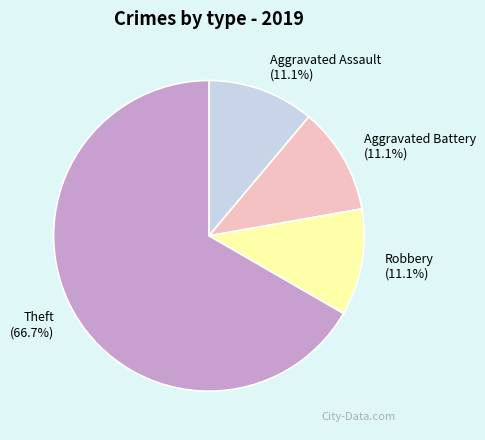

Approximately how many times larger is the value at Aggravated Battery compared to Theft?

0.2